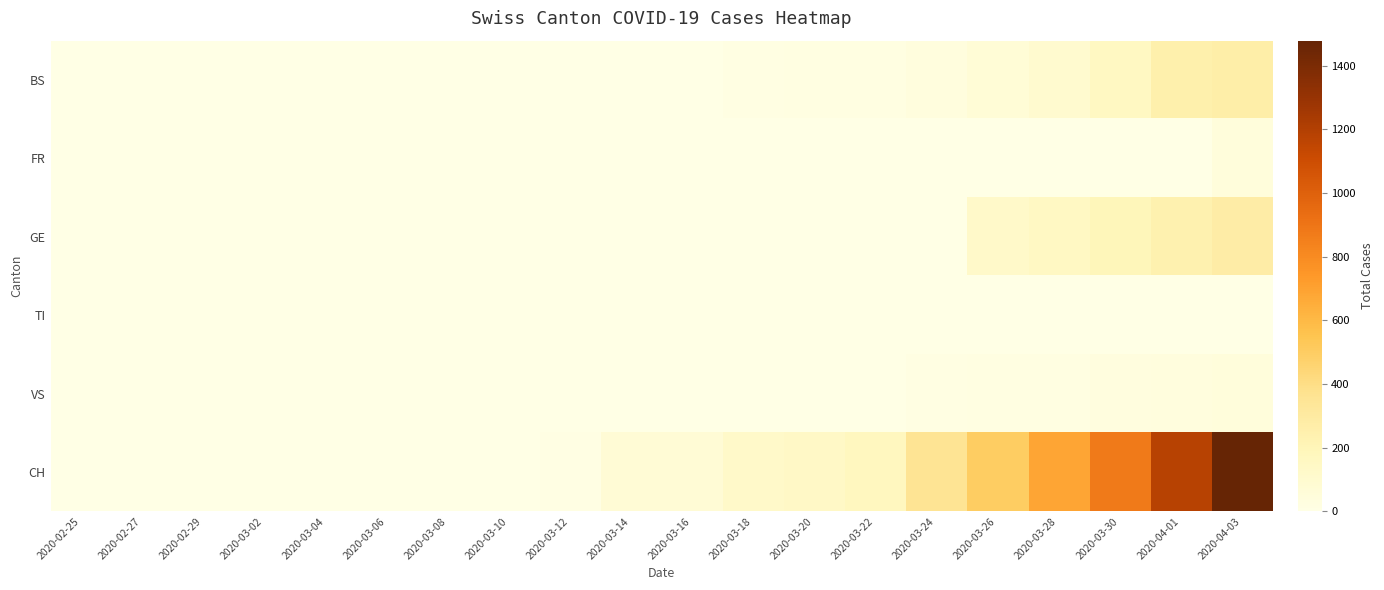

Reading left to right, what are all the values shown in this chart?

BS: 2020-02-25=0	2020-02-27=0	2020-02-29=0	2020-03-02=0	2020-03-04=0	2020-03-06=0	2020-03-08=0	2020-03-10=2	2020-03-12=2	2020-03-14=5	2020-03-16=4	2020-03-18=16	2020-03-20=18	2020-03-22=21	2020-03-24=40	2020-03-26=65	2020-03-28=100	2020-03-30=158	2020-04-01=249	2020-04-03=266
FR: 2020-02-25=0	2020-02-27=0	2020-02-29=0	2020-03-02=0	2020-03-04=0	2020-03-06=0	2020-03-08=0	2020-03-10=0	2020-03-12=0	2020-03-14=0	2020-03-16=0	2020-03-18=0	2020-03-20=0	2020-03-22=0	2020-03-24=0	2020-03-26=0	2020-03-28=0	2020-03-30=0	2020-04-01=0	2020-04-03=46
GE: 2020-02-25=0	2020-02-27=0	2020-02-29=0	2020-03-02=0	2020-03-04=0	2020-03-06=0	2020-03-08=0	2020-03-10=0	2020-03-12=0	2020-03-14=0	2020-03-16=0	2020-03-18=0	2020-03-20=0	2020-03-22=0	2020-03-24=0	2020-03-26=122	2020-03-28=153	2020-03-30=193	2020-04-01=241	2020-04-03=283
TI: 2020-02-25=0	2020-02-27=0	2020-02-29=0	2020-03-02=0	2020-03-04=0	2020-03-06=0	2020-03-08=0	2020-03-10=0	2020-03-12=0	2020-03-14=0	2020-03-16=0	2020-03-18=0	2020-03-20=0	2020-03-22=0	2020-03-24=0	2020-03-26=0	2020-03-28=0	2020-03-30=0	2020-04-01=0	2020-04-03=0
VS: 2020-02-25=0	2020-02-27=0	2020-02-29=0	2020-03-02=0	2020-03-04=0	2020-03-06=0	2020-03-08=0	2020-03-10=0	2020-03-12=0	2020-03-14=0	2020-03-16=0	2020-03-18=5	2020-03-20=5	2020-03-22=5	2020-03-24=12	2020-03-26=18	2020-03-28=21	2020-03-30=29	2020-04-01=40	2020-04-03=41
CH: 2020-02-25=0	2020-02-27=0	2020-02-29=0	2020-03-02=0	2020-03-04=0	2020-03-06=0	2020-03-08=0	2020-03-10=4	2020-03-12=9	2020-03-14=70	2020-03-16=74	2020-03-18=123	2020-03-20=140	2020-03-22=173	2020-03-24=355	2020-03-26=499	2020-03-28=683	2020-03-30=877	2020-04-01=1183	2020-04-03=1479